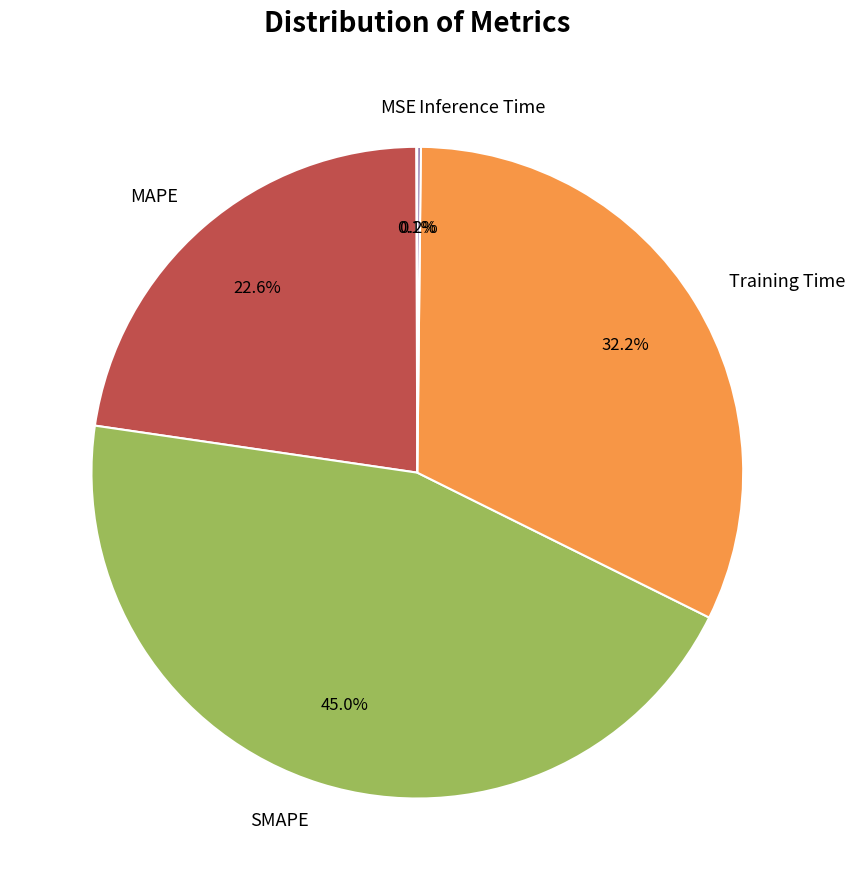

Is there any slice that represents more than half of the pie?

No